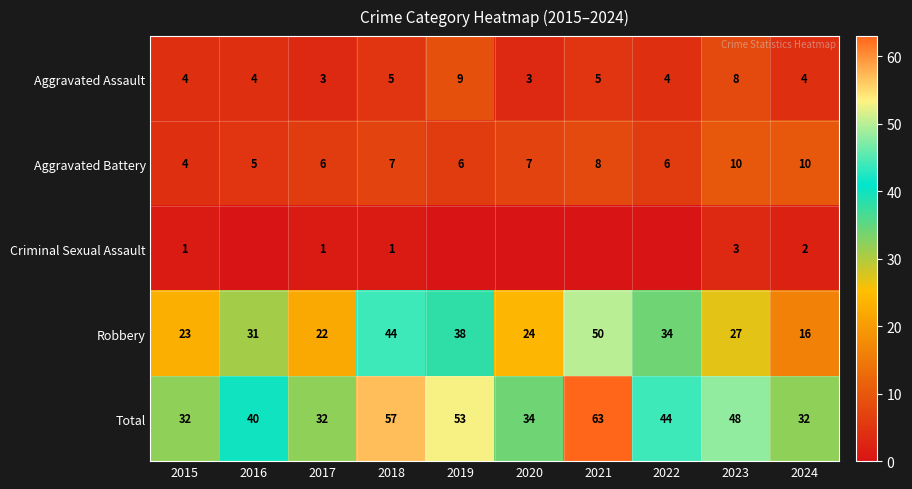

Which category has the lowest value across all series?

2016